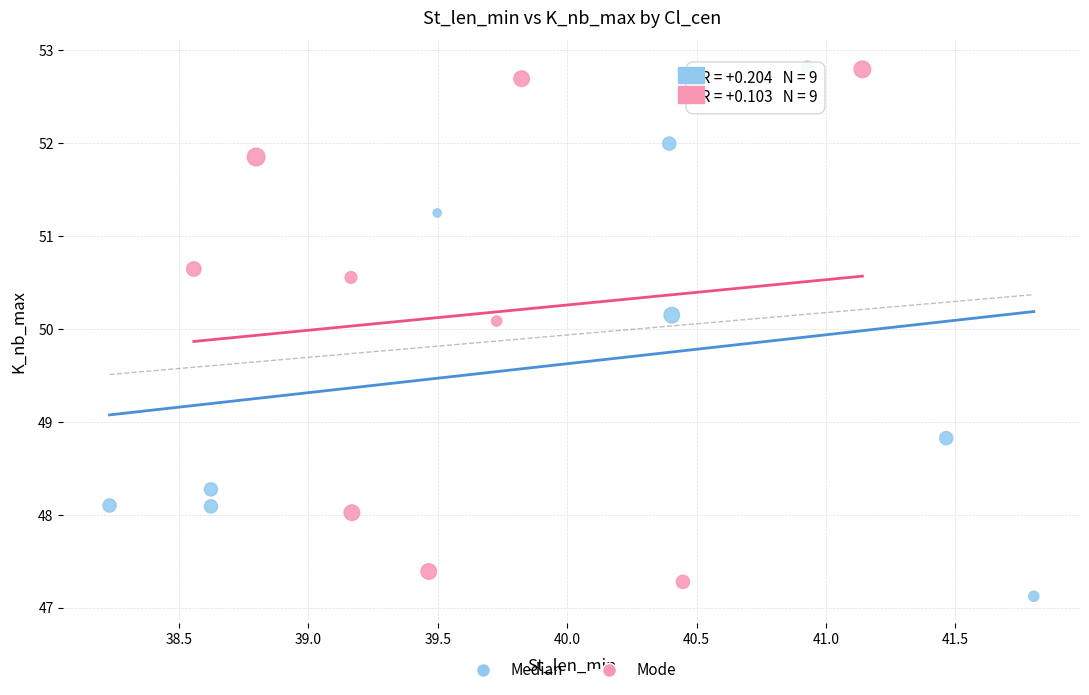

Which series reaches the minimum Y coordinate?

Median